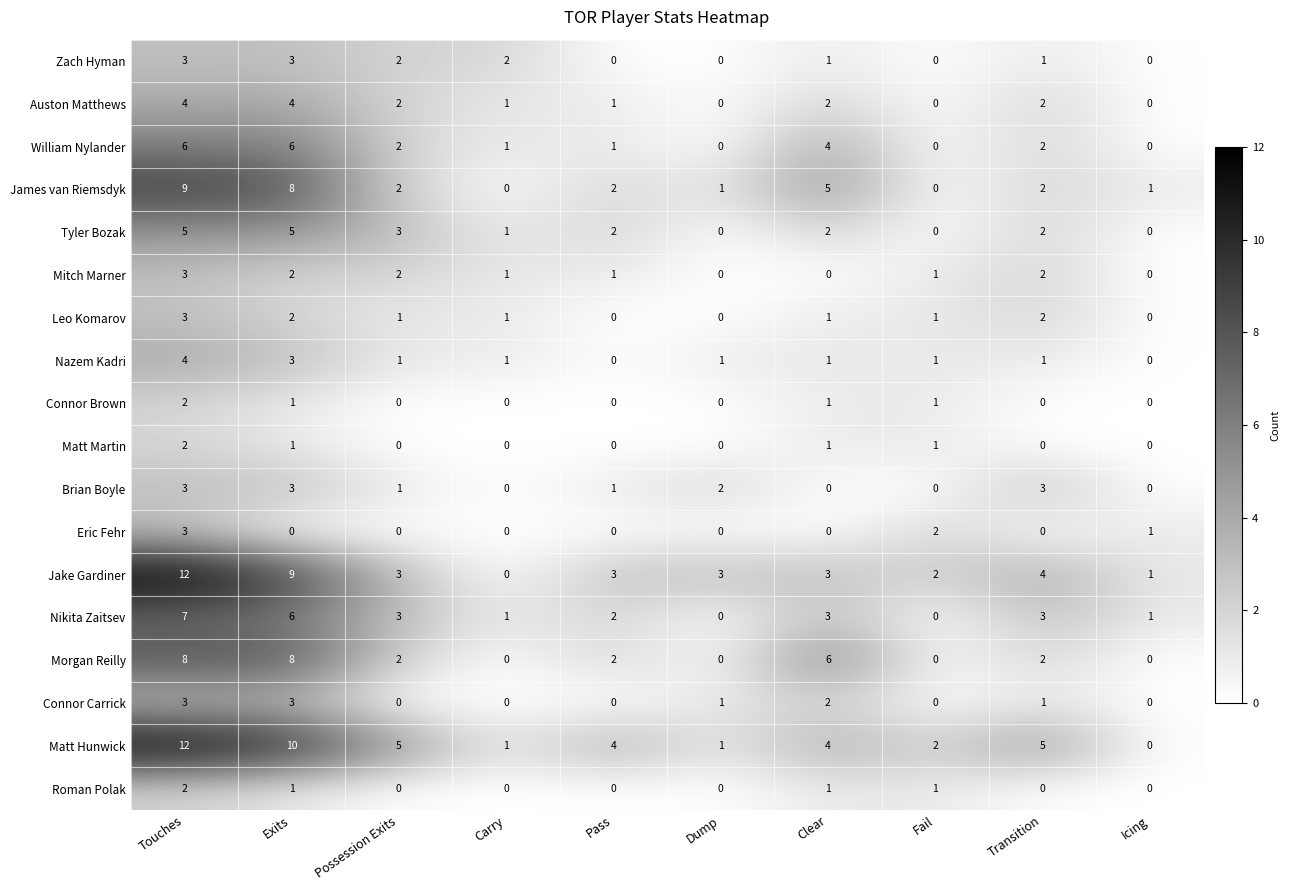

How many values in the Leo Komarov series are below 1?

3